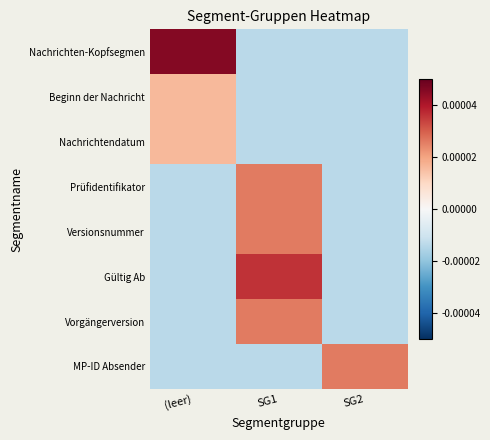

Which has a higher value, SG1 or SG2?

SG1